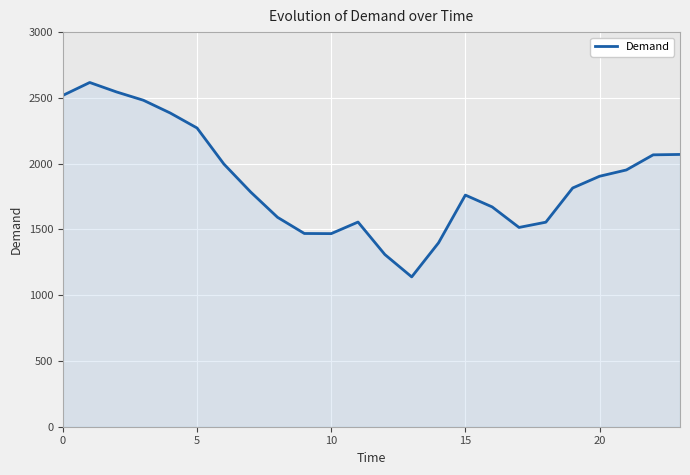

What is the greatest value displayed?

2617